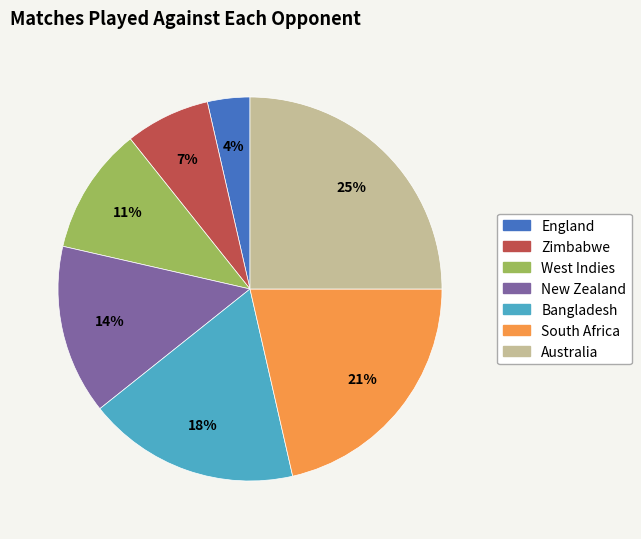

Rank the categories by value from highest to lowest.

Australia, South Africa, Bangladesh, New Zealand, West Indies, Zimbabwe, England